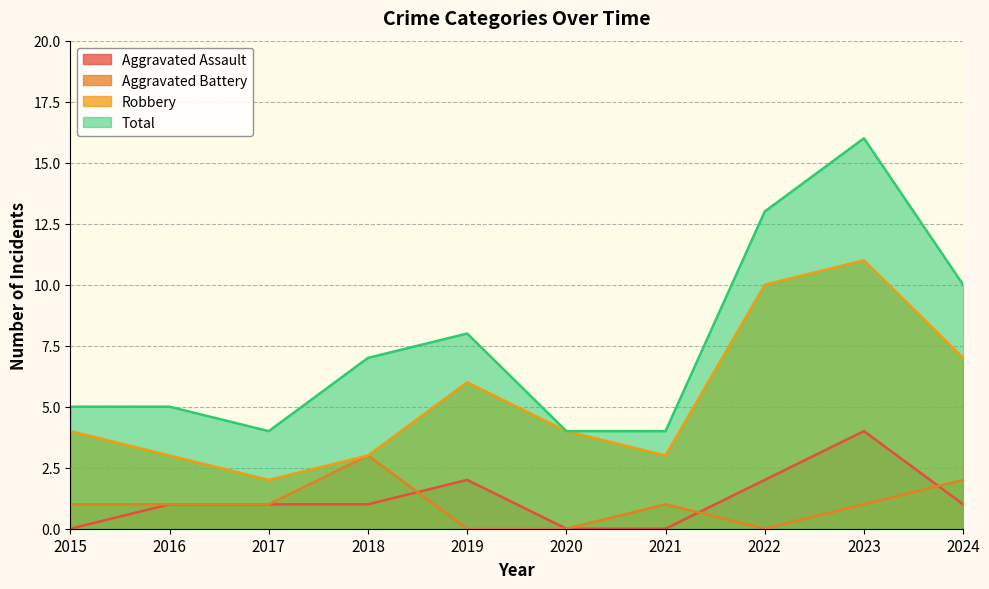

What is the difference between the maximum and second lowest values in the Total series?

12